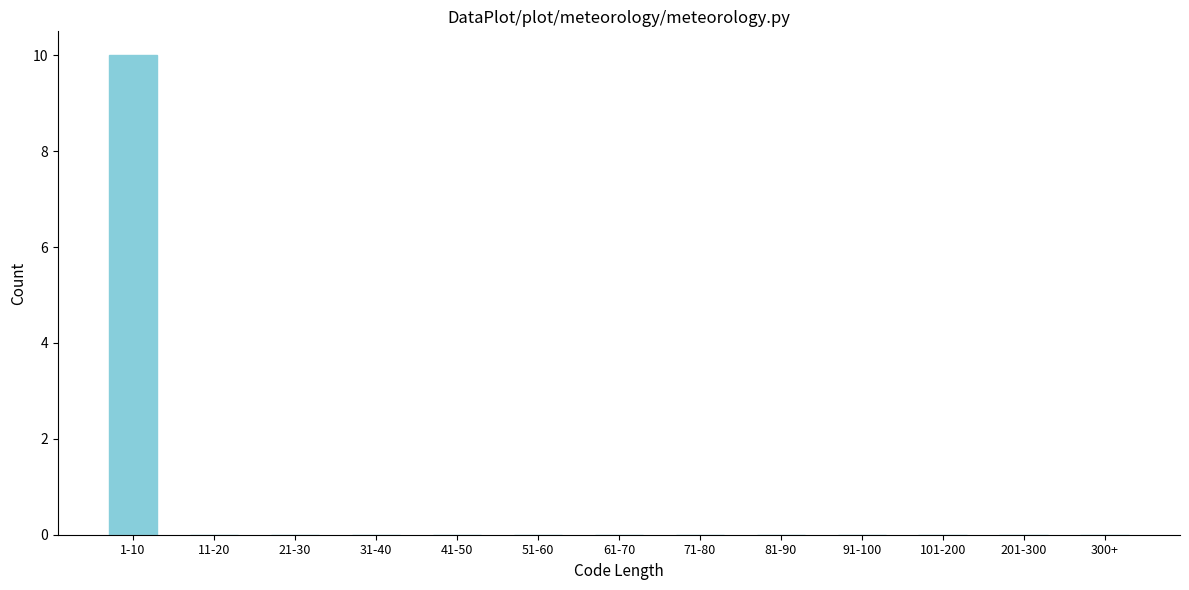

Reading right to left, extract all data points from this chart.

300+=0	201-300=0	101-200=0	91-100=0	81-90=0	71-80=0	61-70=0	51-60=0	41-50=0	31-40=0	21-30=0	11-20=0	1-10=10